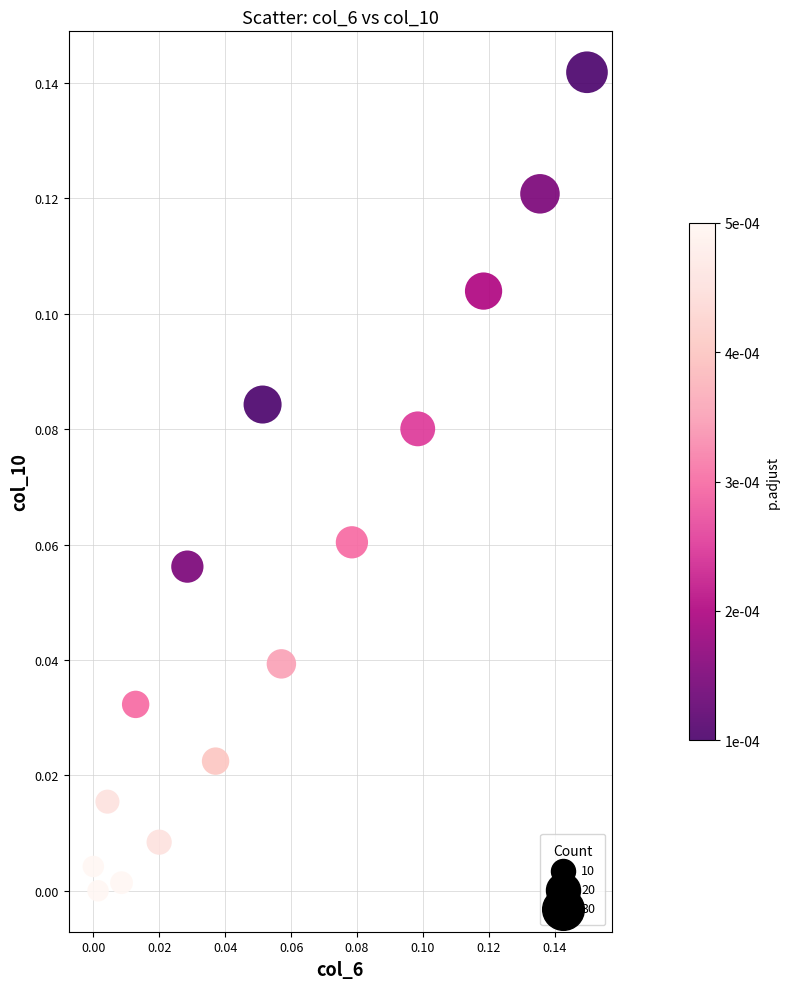

Count the number of points in this scatter plot.

15